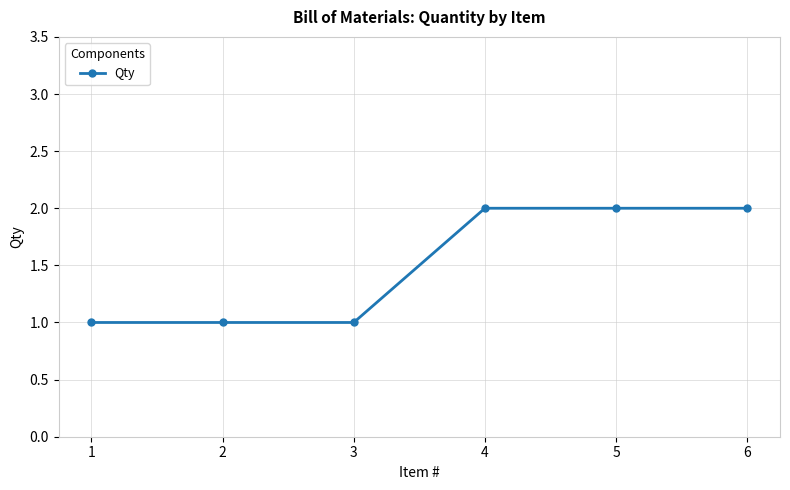

What is the ratio of the value at 3 to the value at 5?

0.5